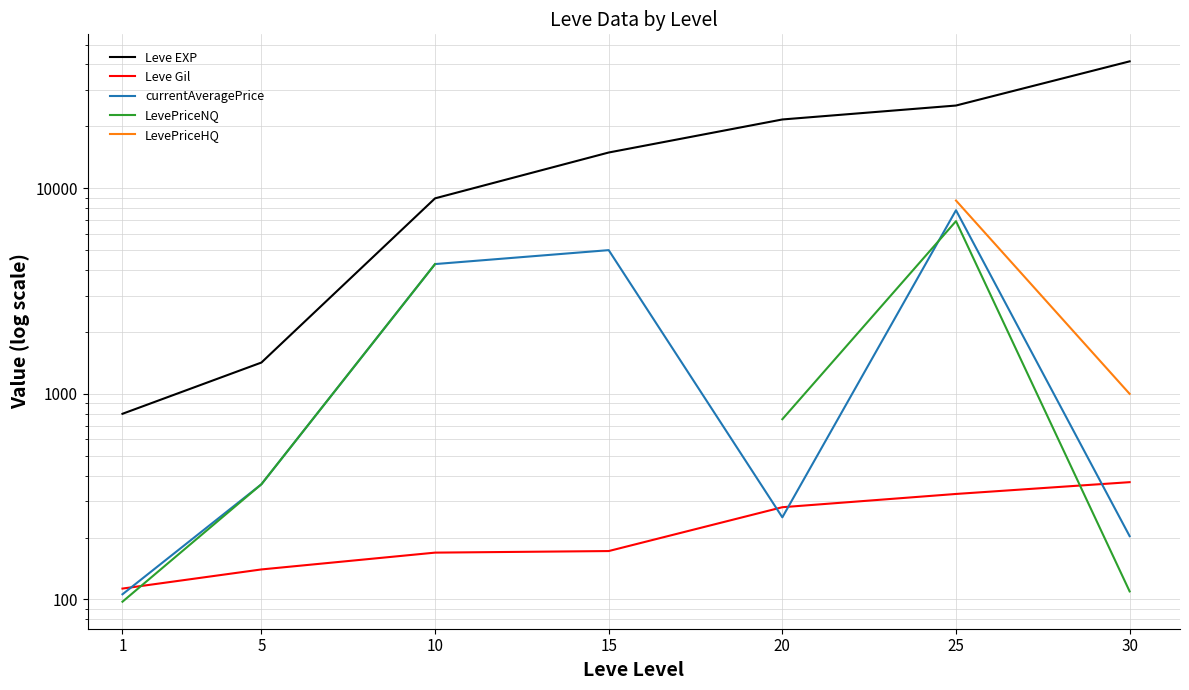

How many data points in currentAveragePrice are less than 363?

3